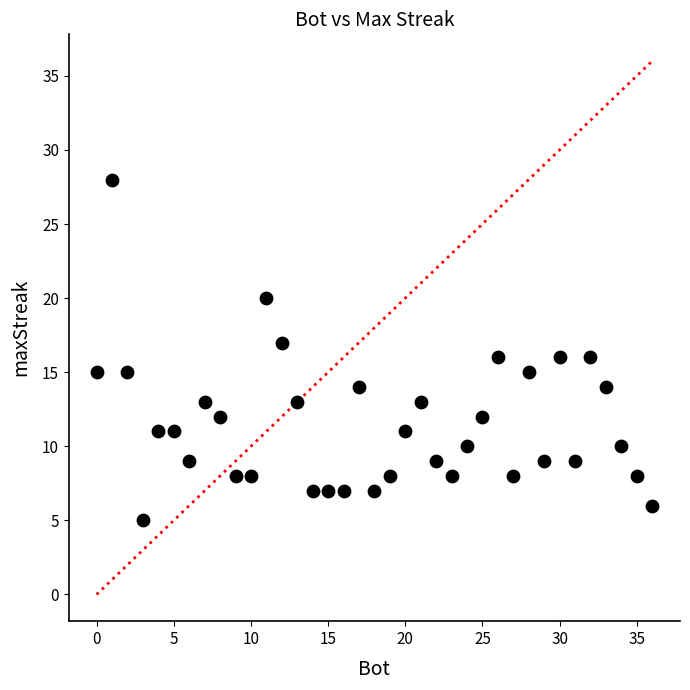

What is the range of X values (max minus min)?

36